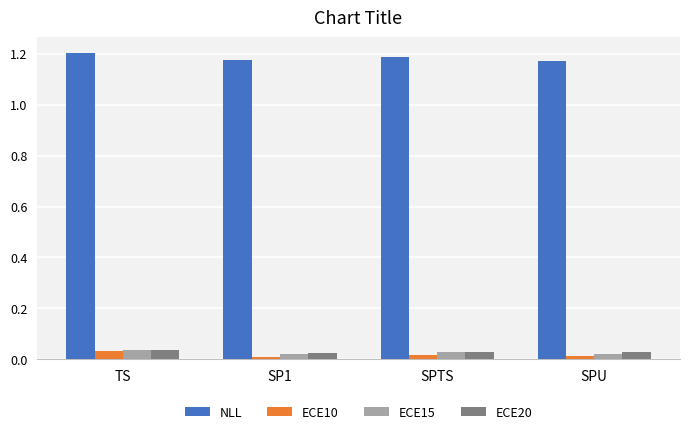

Which category has the highest value in the ECE10 series?

TS